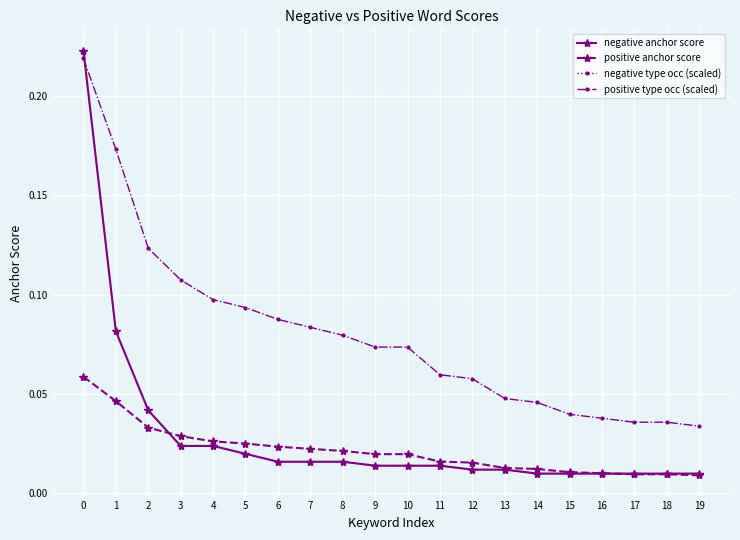

The positive anchor score series shows 0.0 at 6. True or false?

False